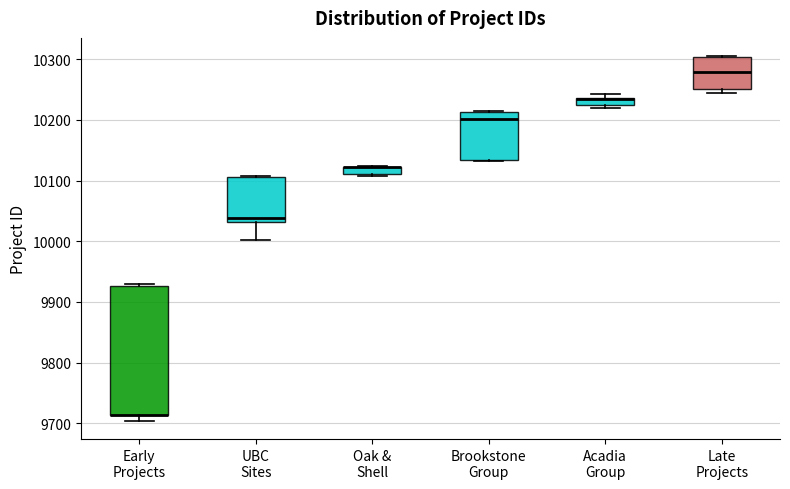

Which box is the tallest, from its lower edge to its upper edge?

Early Projects